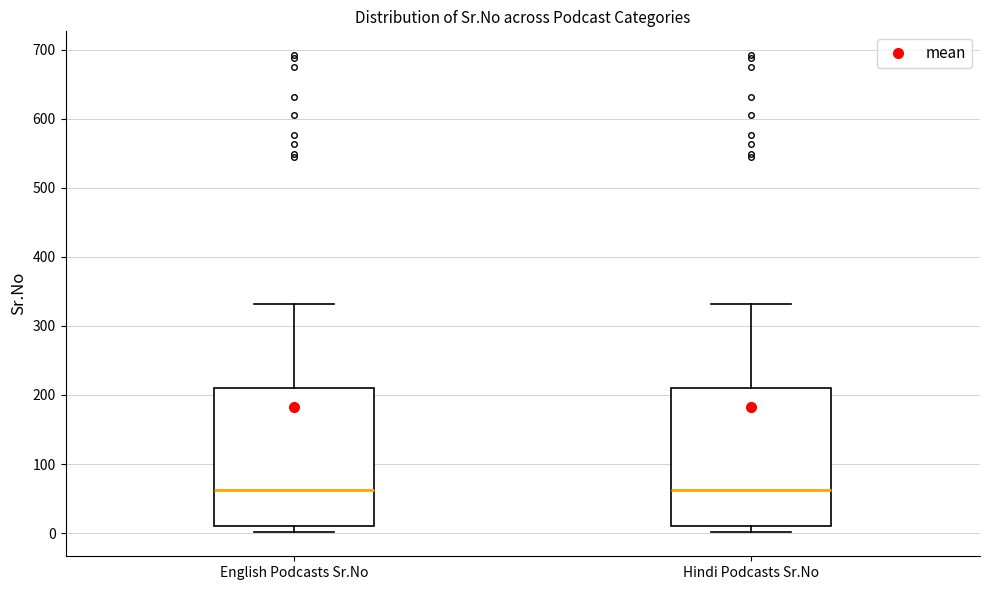

Where does the median line of the box for English Podcasts Sr.No sit on the y-axis? The values are not printed on the chart, so give them approximately, as read against the axis.

60